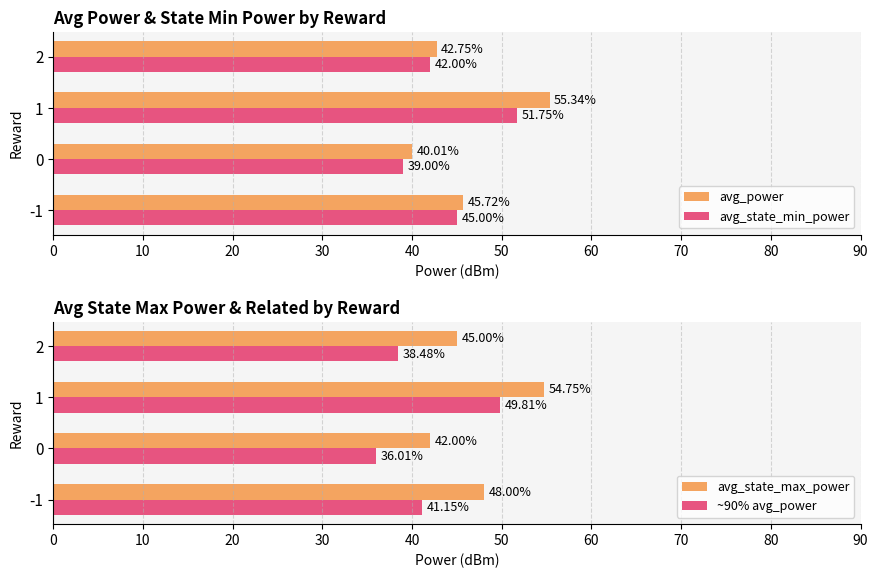

Rank the series by their maximum value, from lowest to highest.

~90% avg_power, avg_state_min_power, avg_state_max_power, avg_power